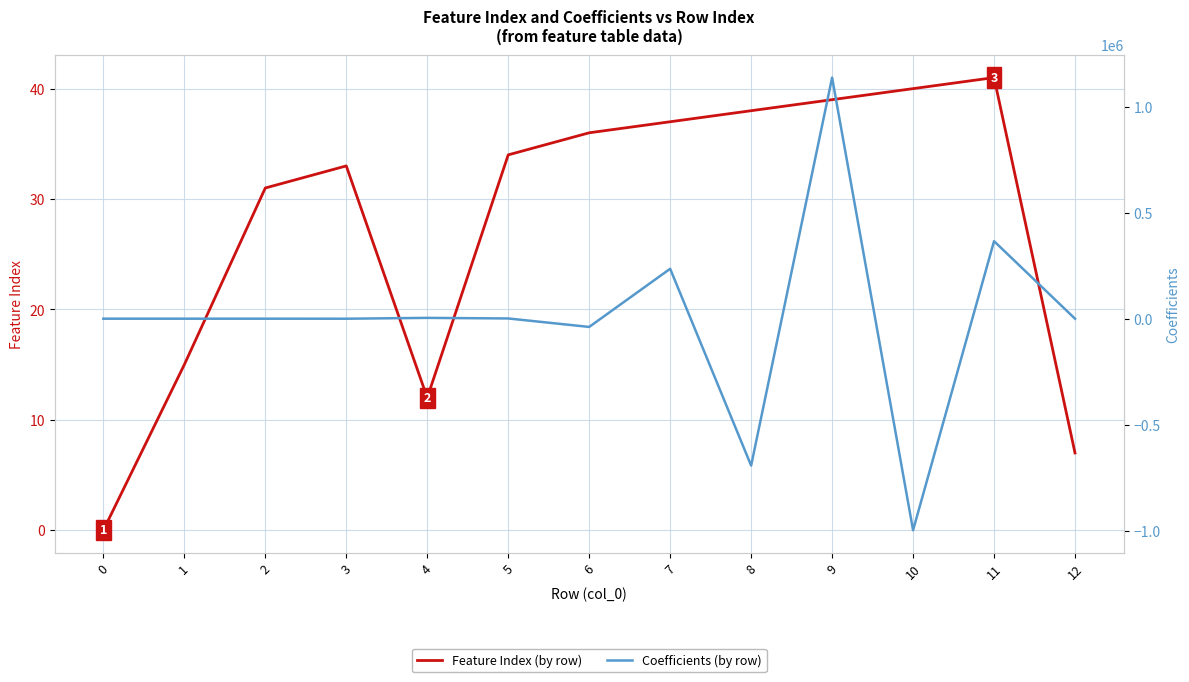

Where does the Feature Index series first go above 34?

6